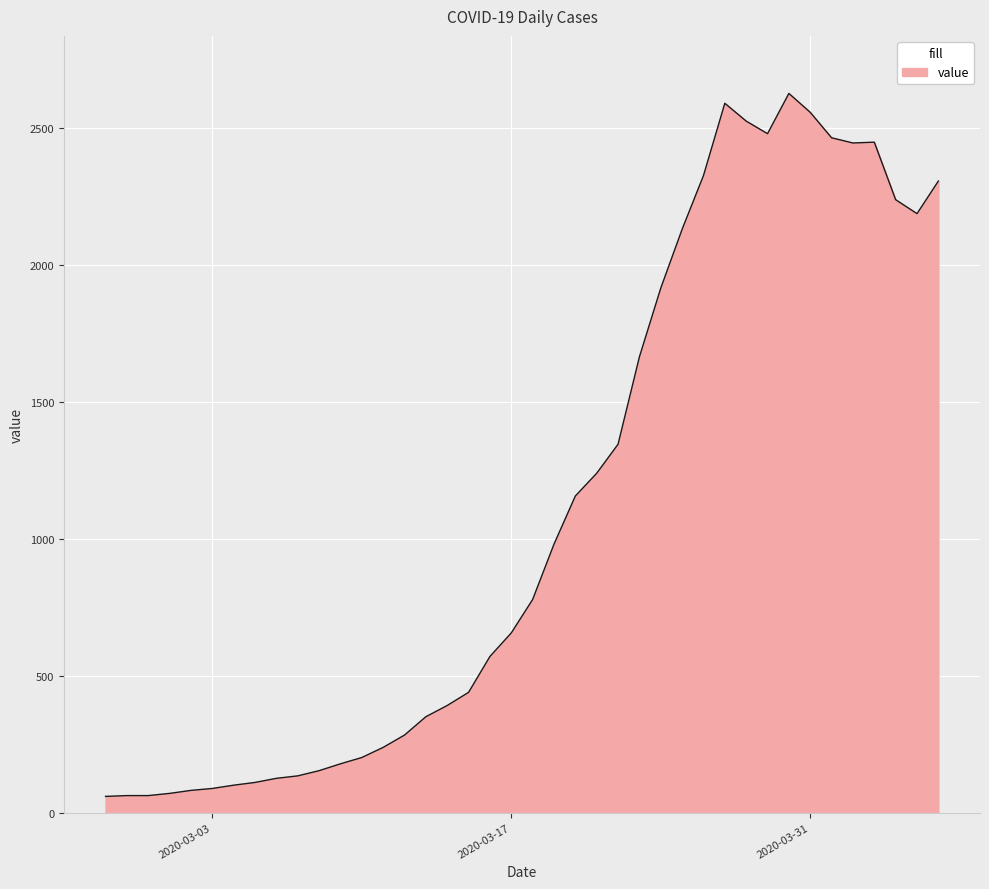

How many series are shown in this chart?

1